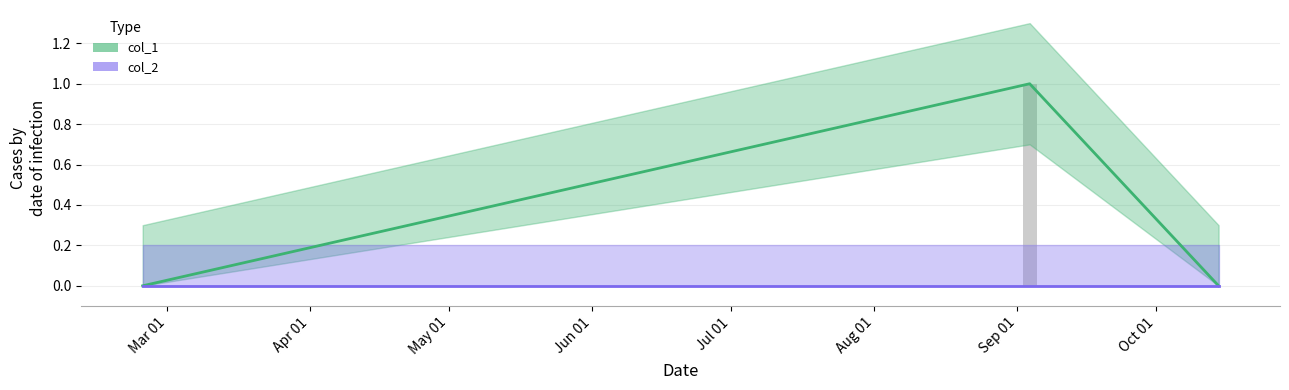

Count the number of categories in the chart.

3